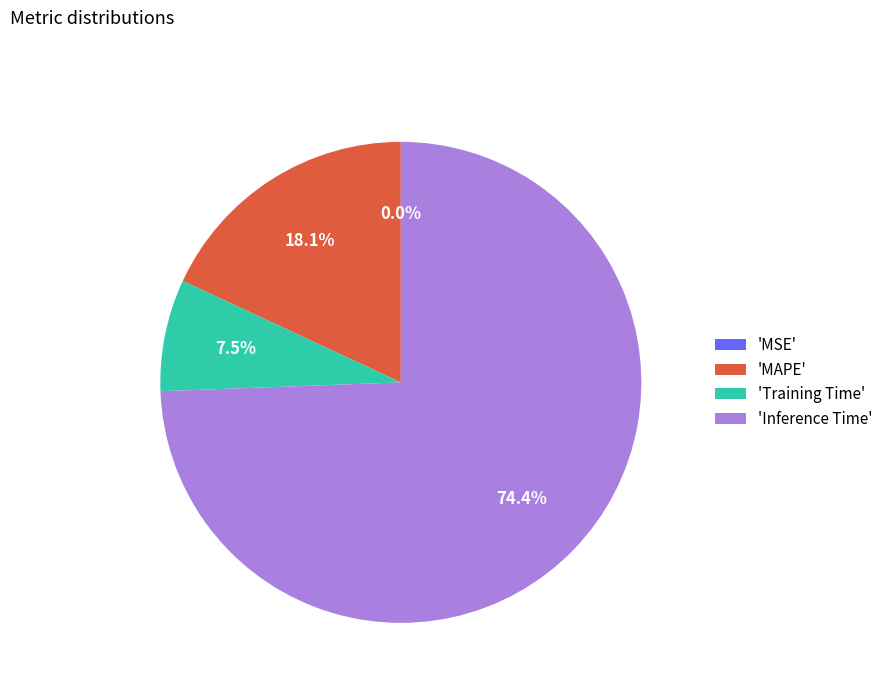

How much of the chart is everything except 'Inference Time'?

25.6%